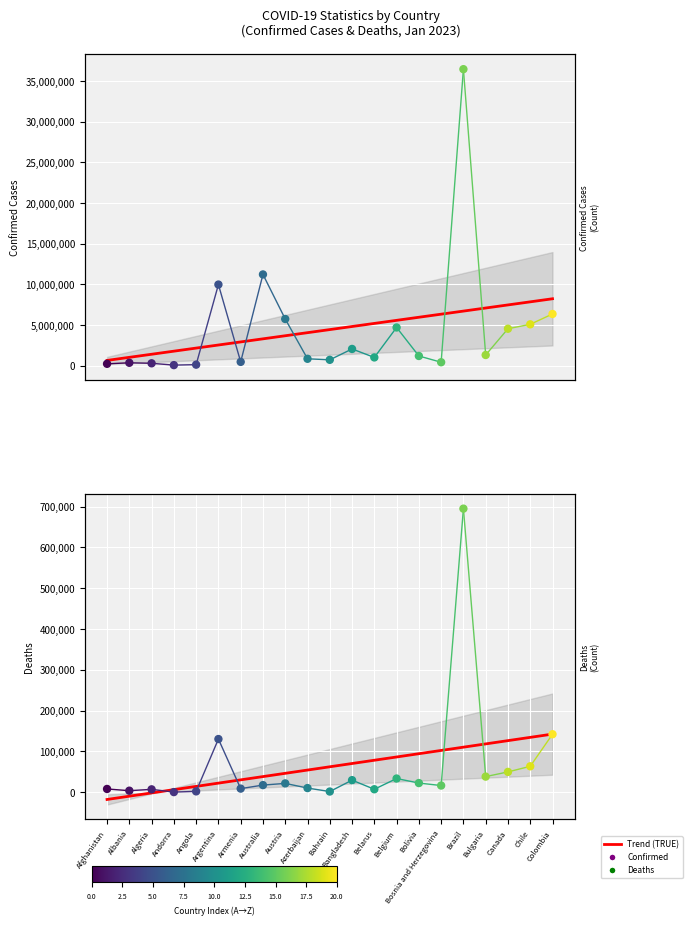

At which category is the sum across all series the highest?

Brazil